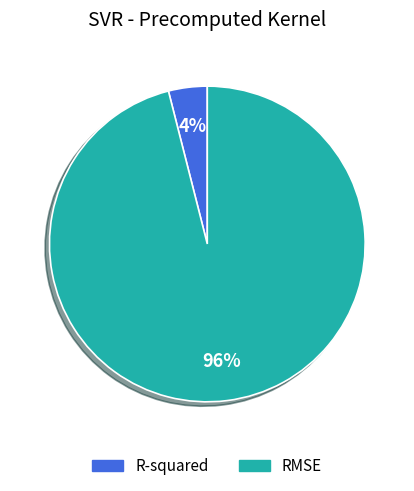

Combined, do R-squared and RMSE account for over 50%?

Yes